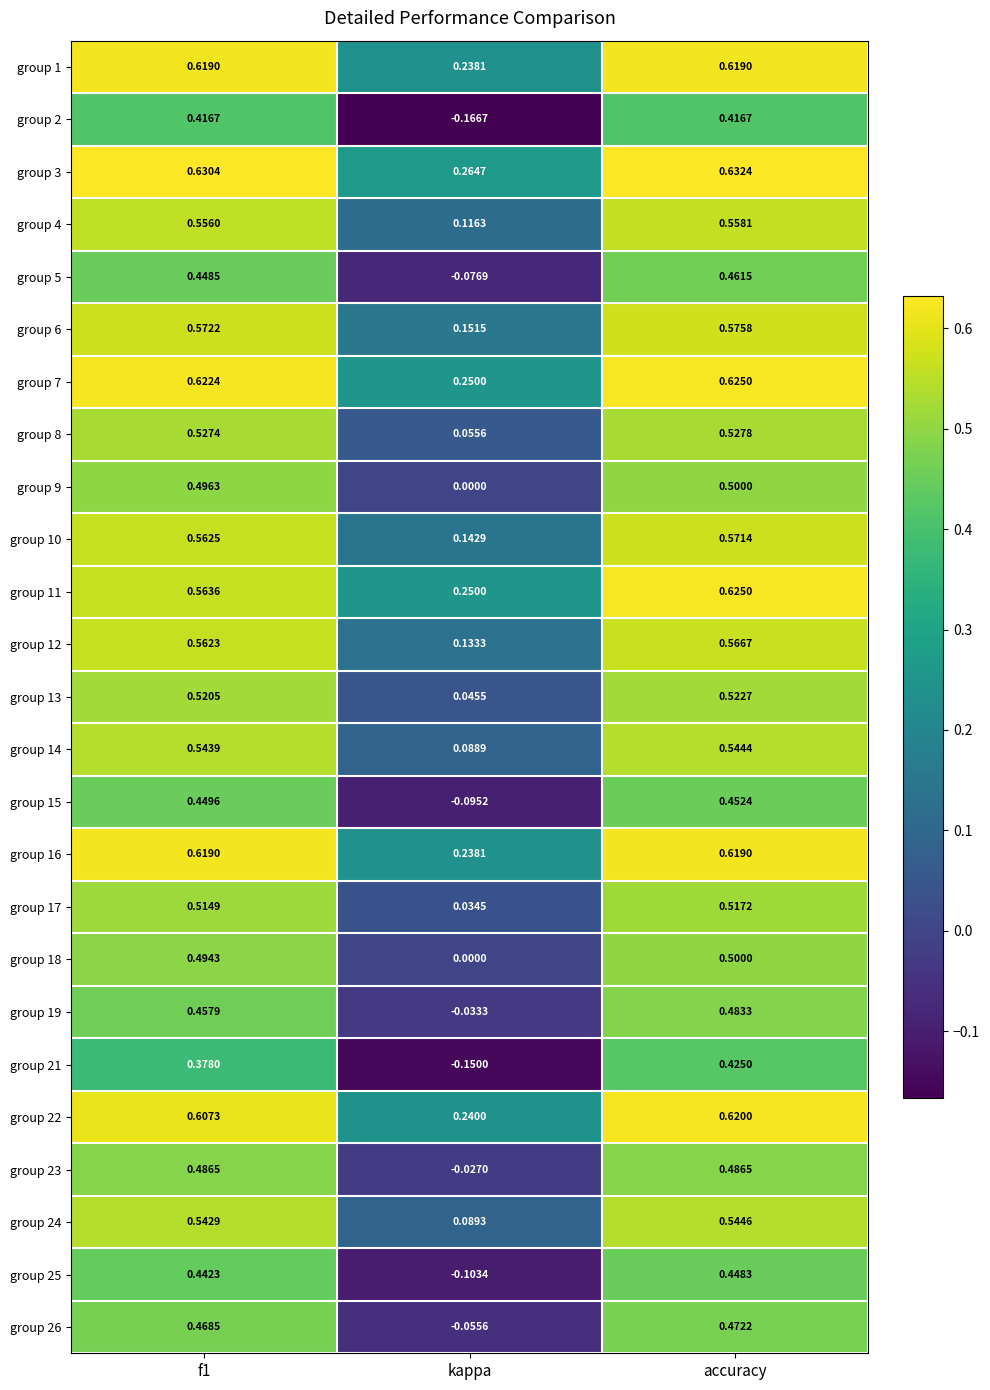

Which series has the widest spread of values?

group 2